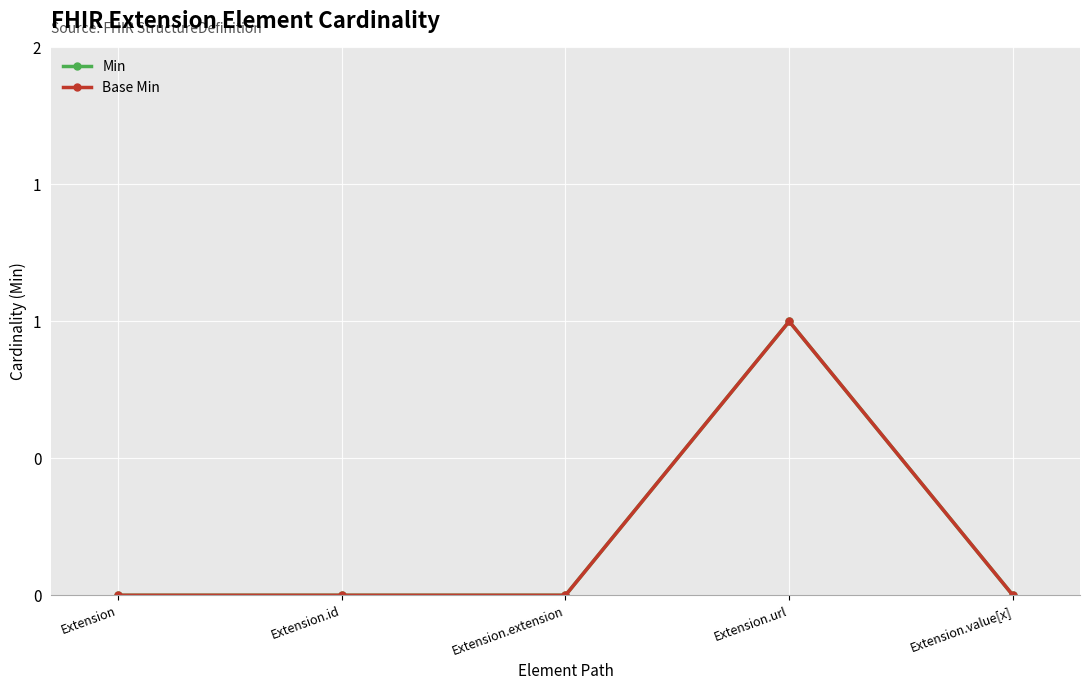

Does the chart have visible grid lines?

Yes